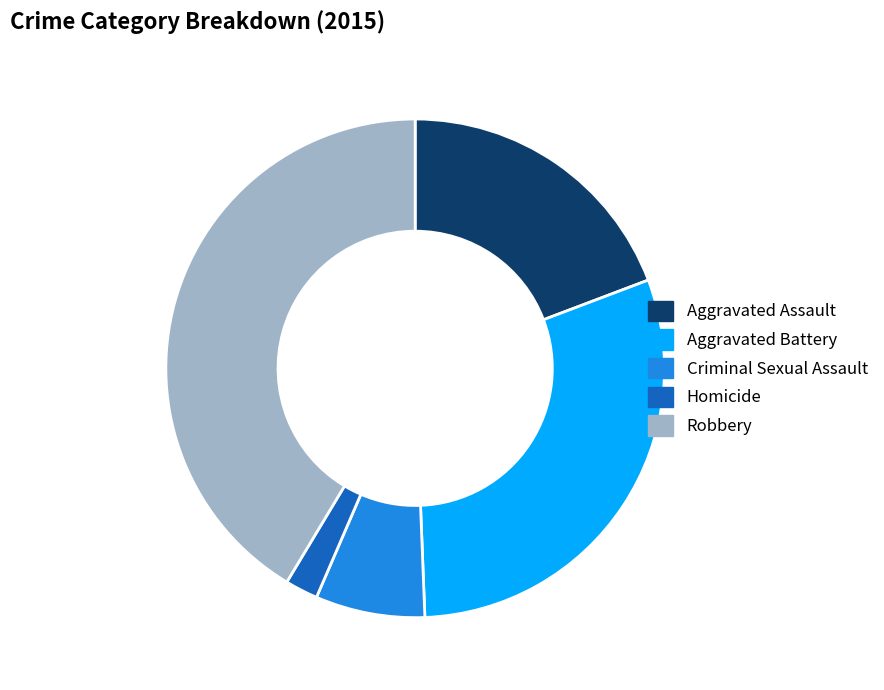

Count the number of slices in the pie.

5